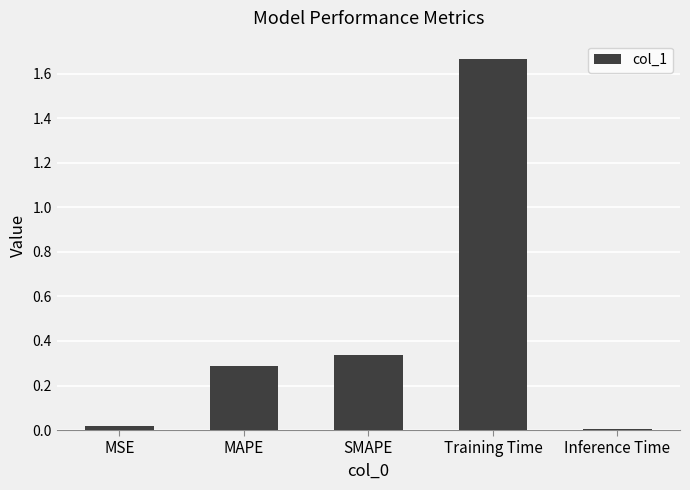

At which category does the chart reach its peak across all series?

Training Time